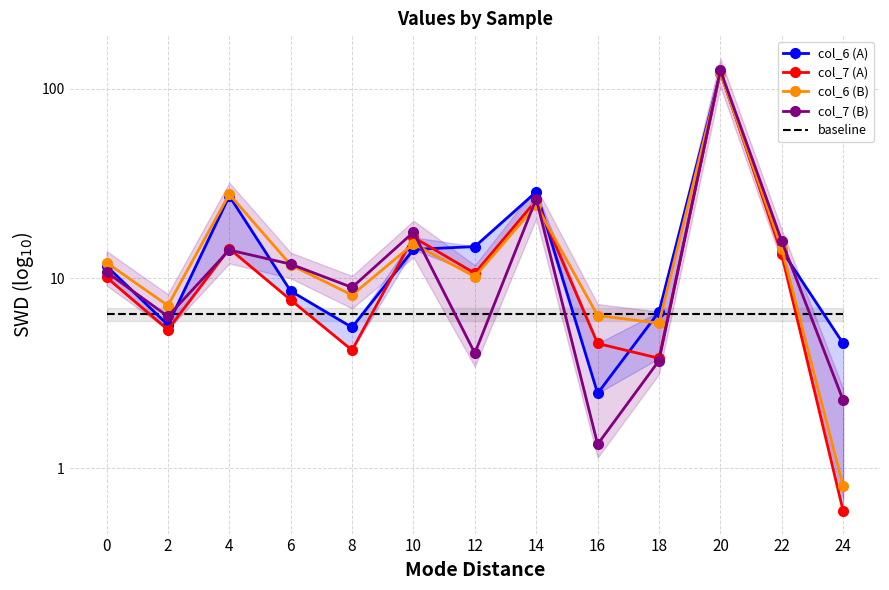

At which category does col_7 (A) reach its first local valley?

2